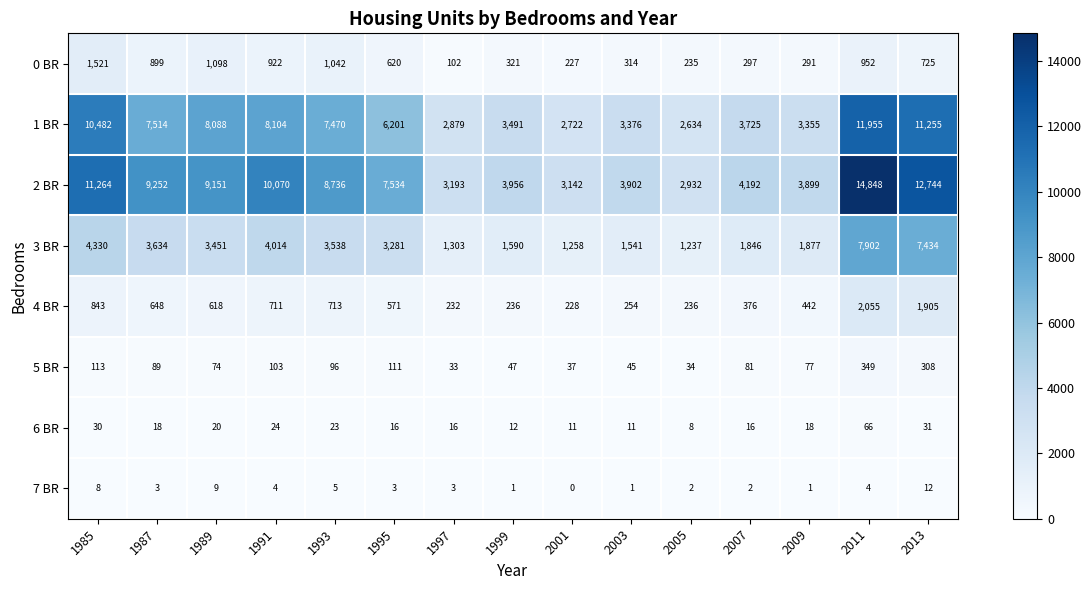

Is the value of 4 BR at 2013 greater than the value of 7 BR at 2005?

Yes